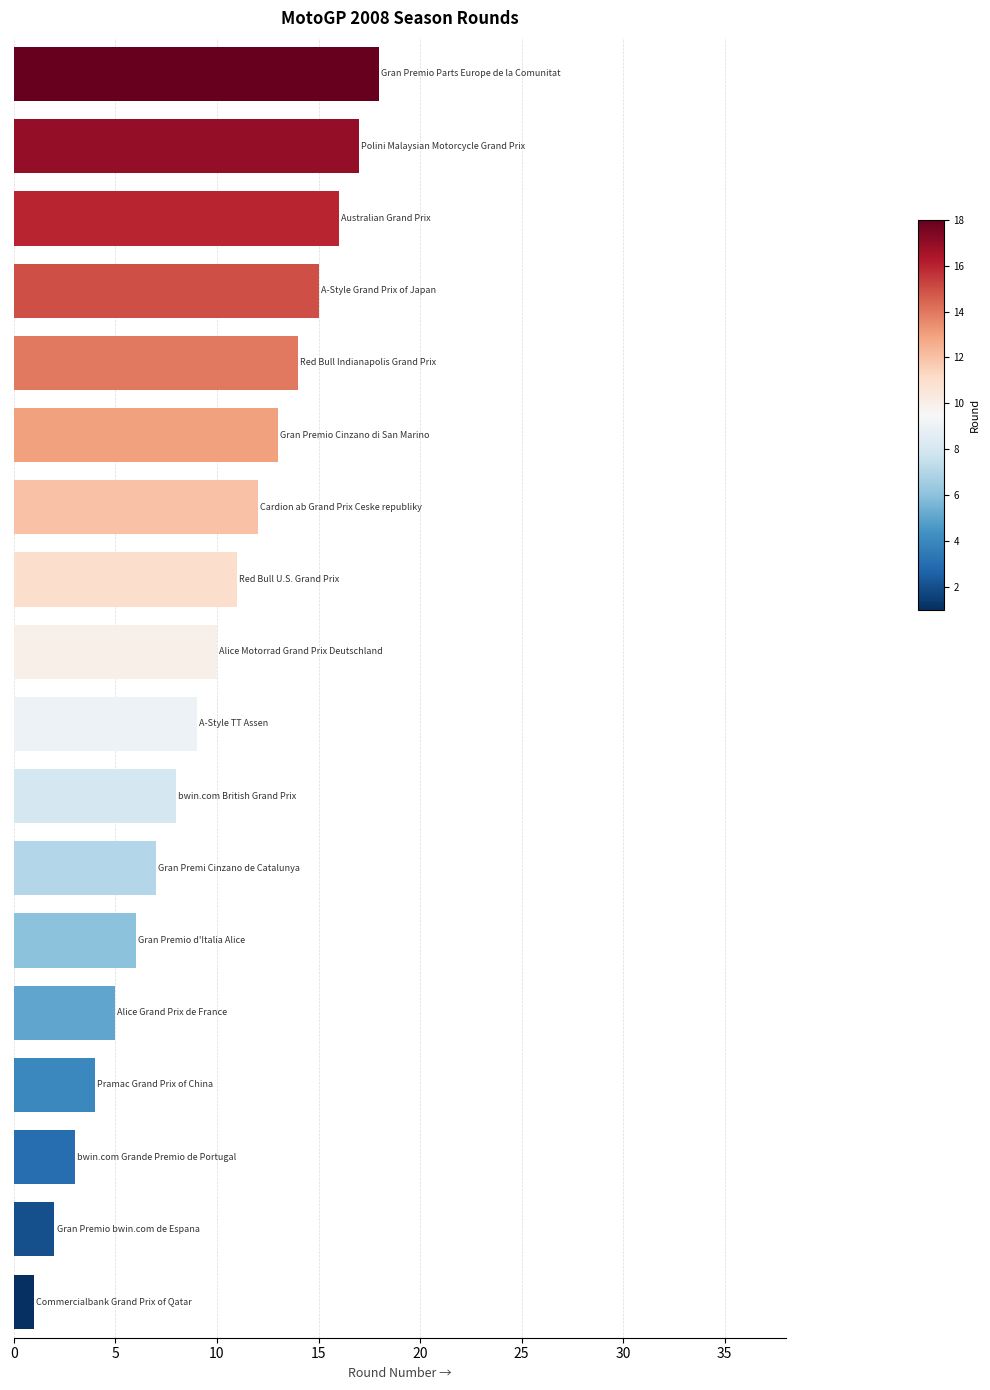

What is the difference between the maximum and minimum values?

17